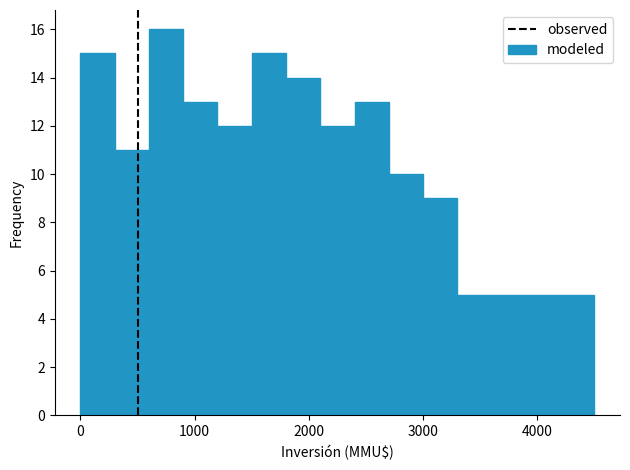

Around what value on the x-axis is the tallest bar? Give the approximate position of its centre, as read against the axis.

800